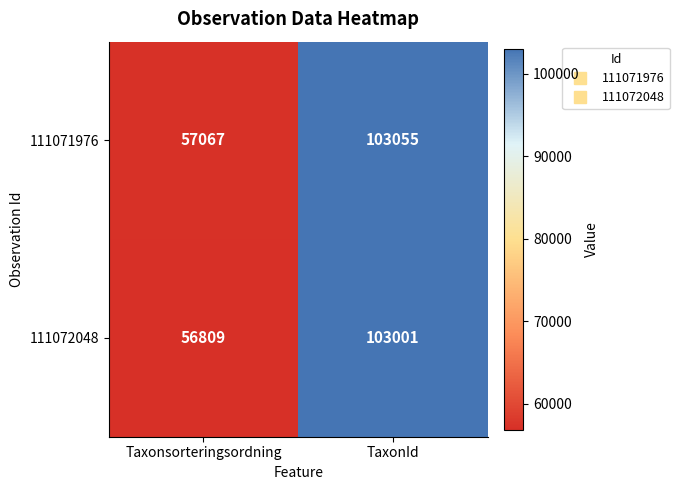

At which category is the sum across all series the highest?

TaxonId